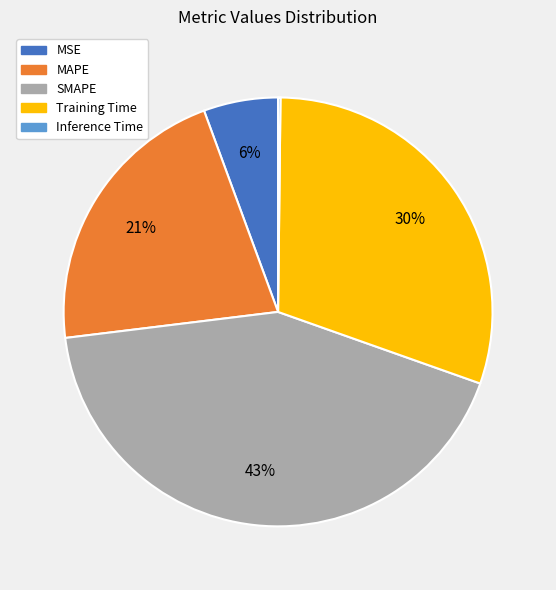

The Training Time slice represents 30% of the pie. True or false?

True